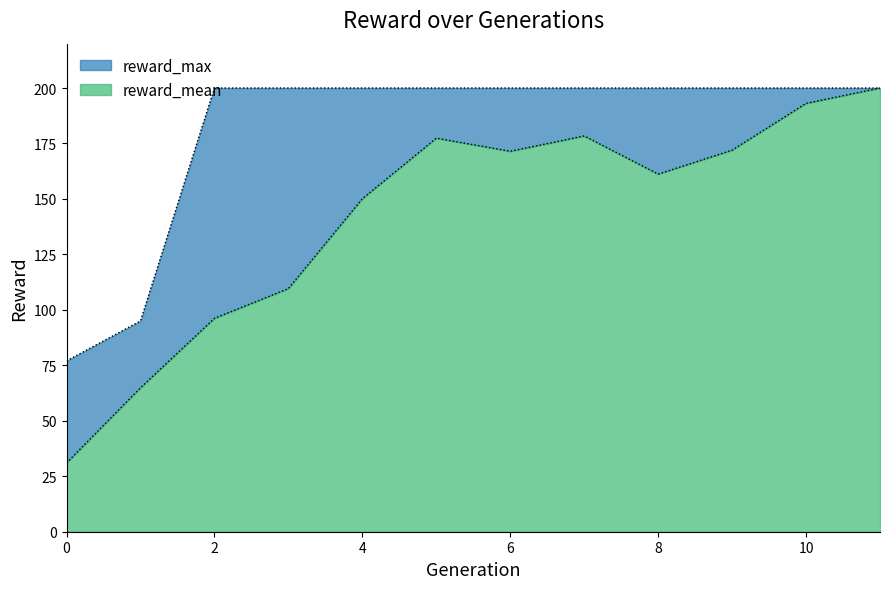

What is the sum of the reward_max values at 4 and 3?

400.0